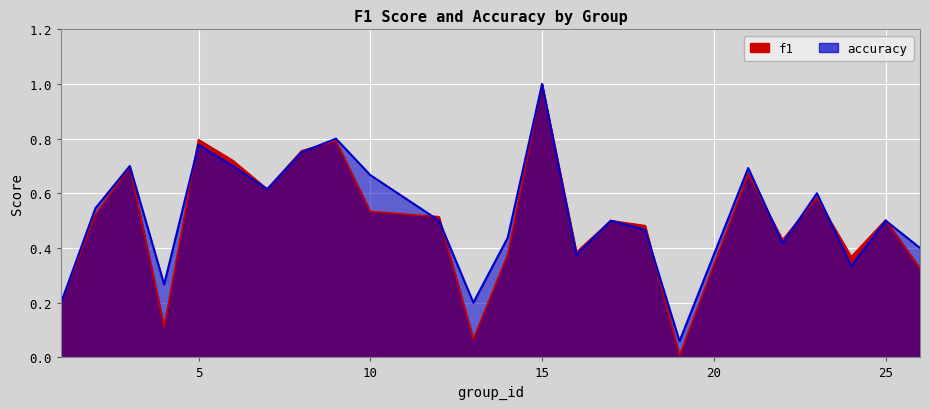

What is the greatest value displayed?

1.0